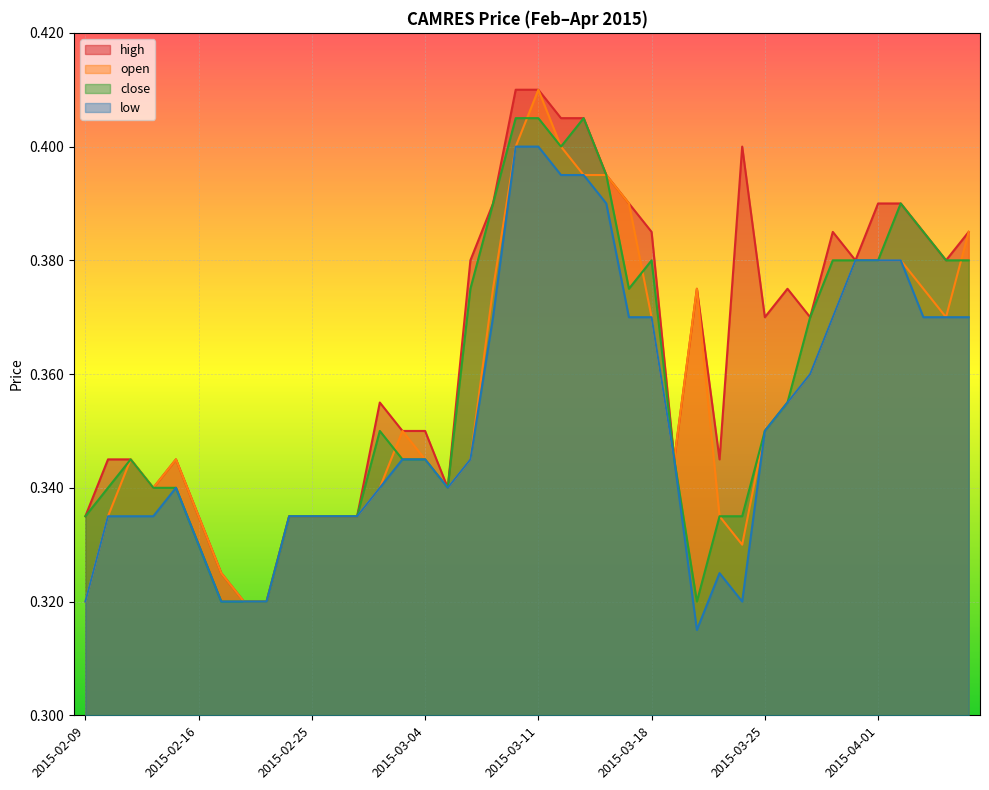

True or false: close and low intersect in this chart.

False